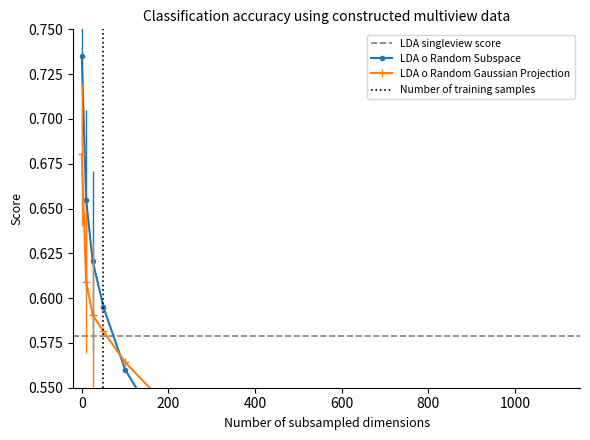

Is this an area chart (filled region under the line)?

No